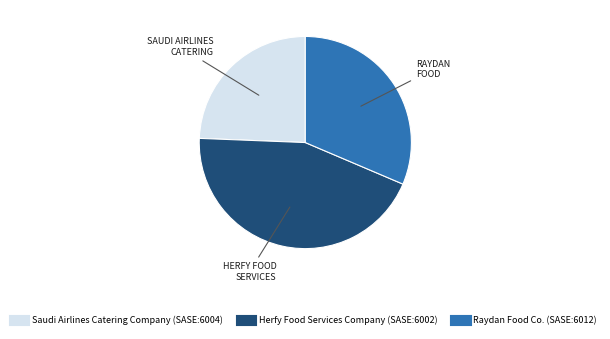

True or false: Saudi Airlines Catering Company (SASE:6004) accounts for 24% of the total.

True